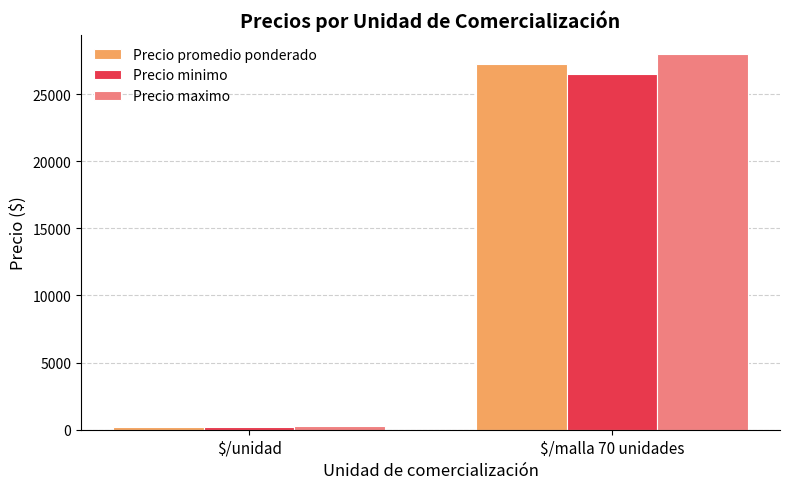

What is the label of the 1st bar from the left?

$/unidad